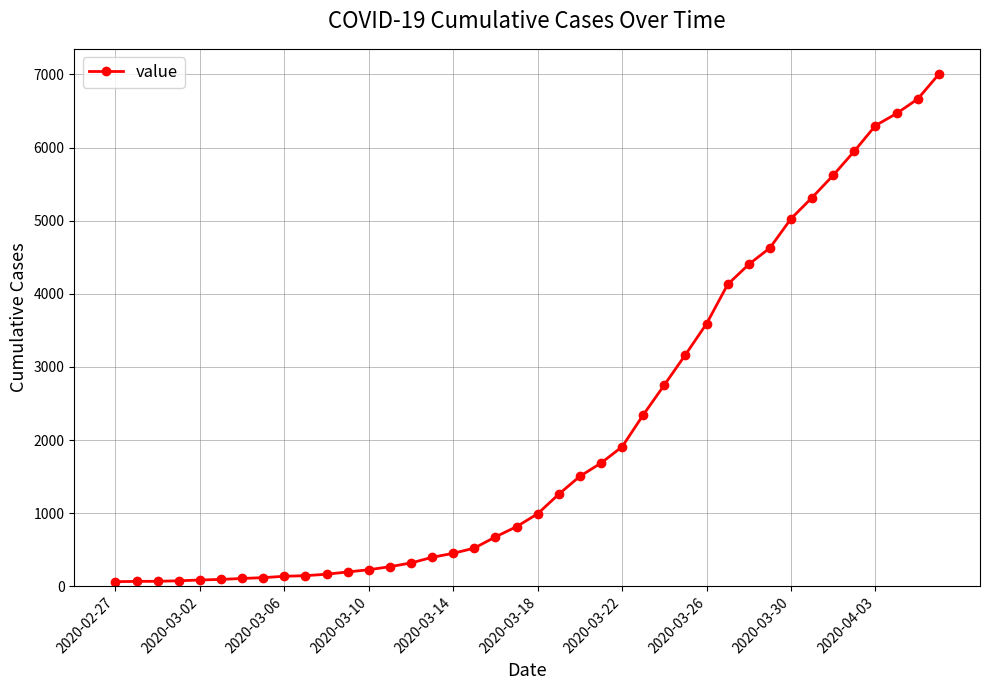

What is the greatest value displayed?

7003